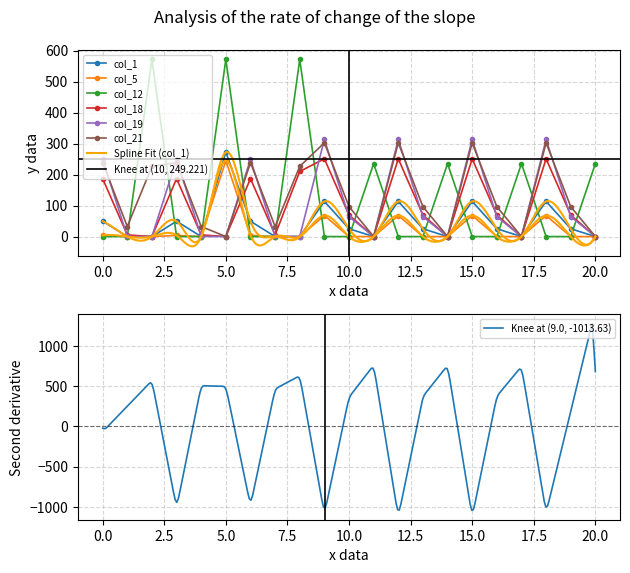

What is the difference between the maximum and minimum values in the col_18 series?

250.7